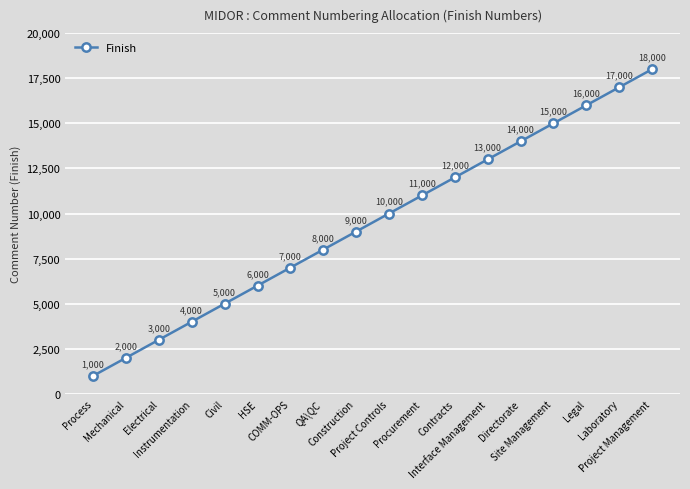

Between Project Controls and Mechanical, which is larger?

Project Controls